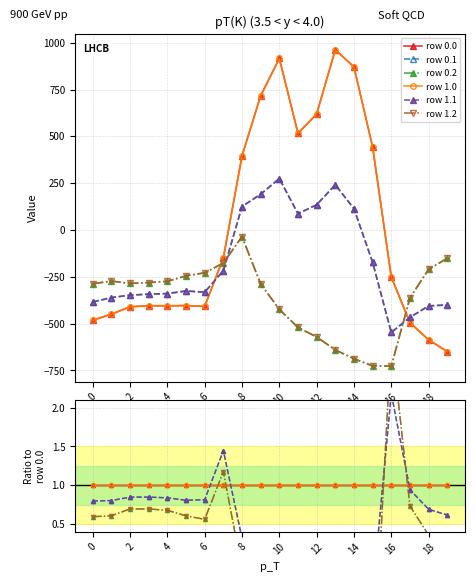

True or false: row 0.2 and row 1.2 intersect in this chart.

False